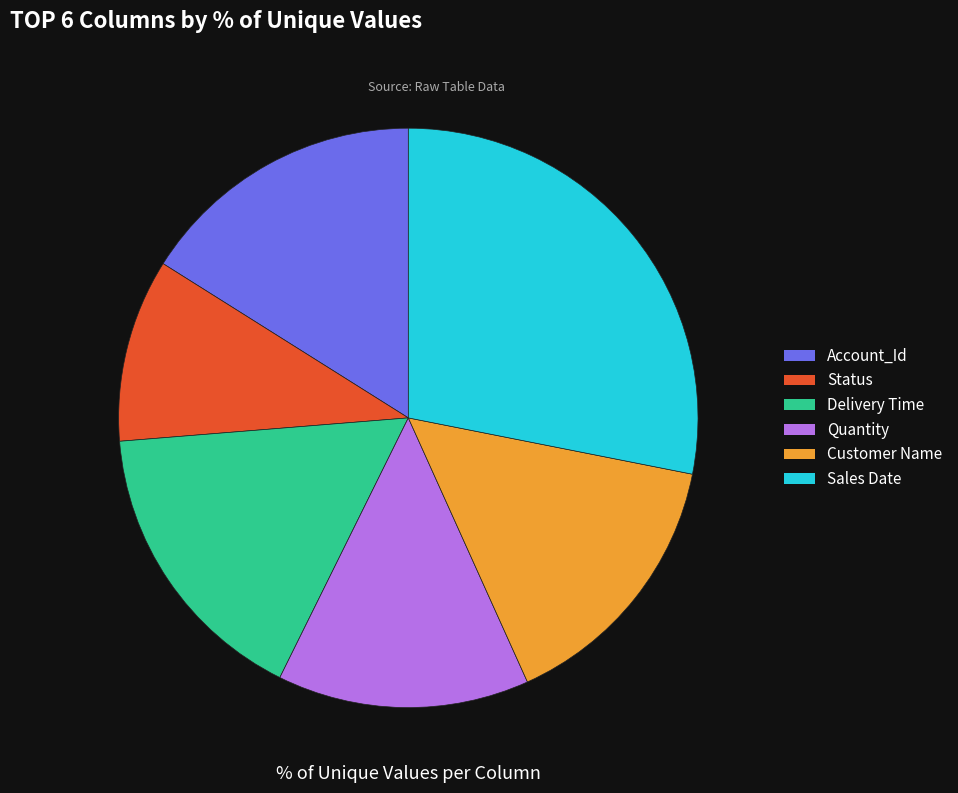

The Quantity slice represents 24% of the pie. True or false?

False